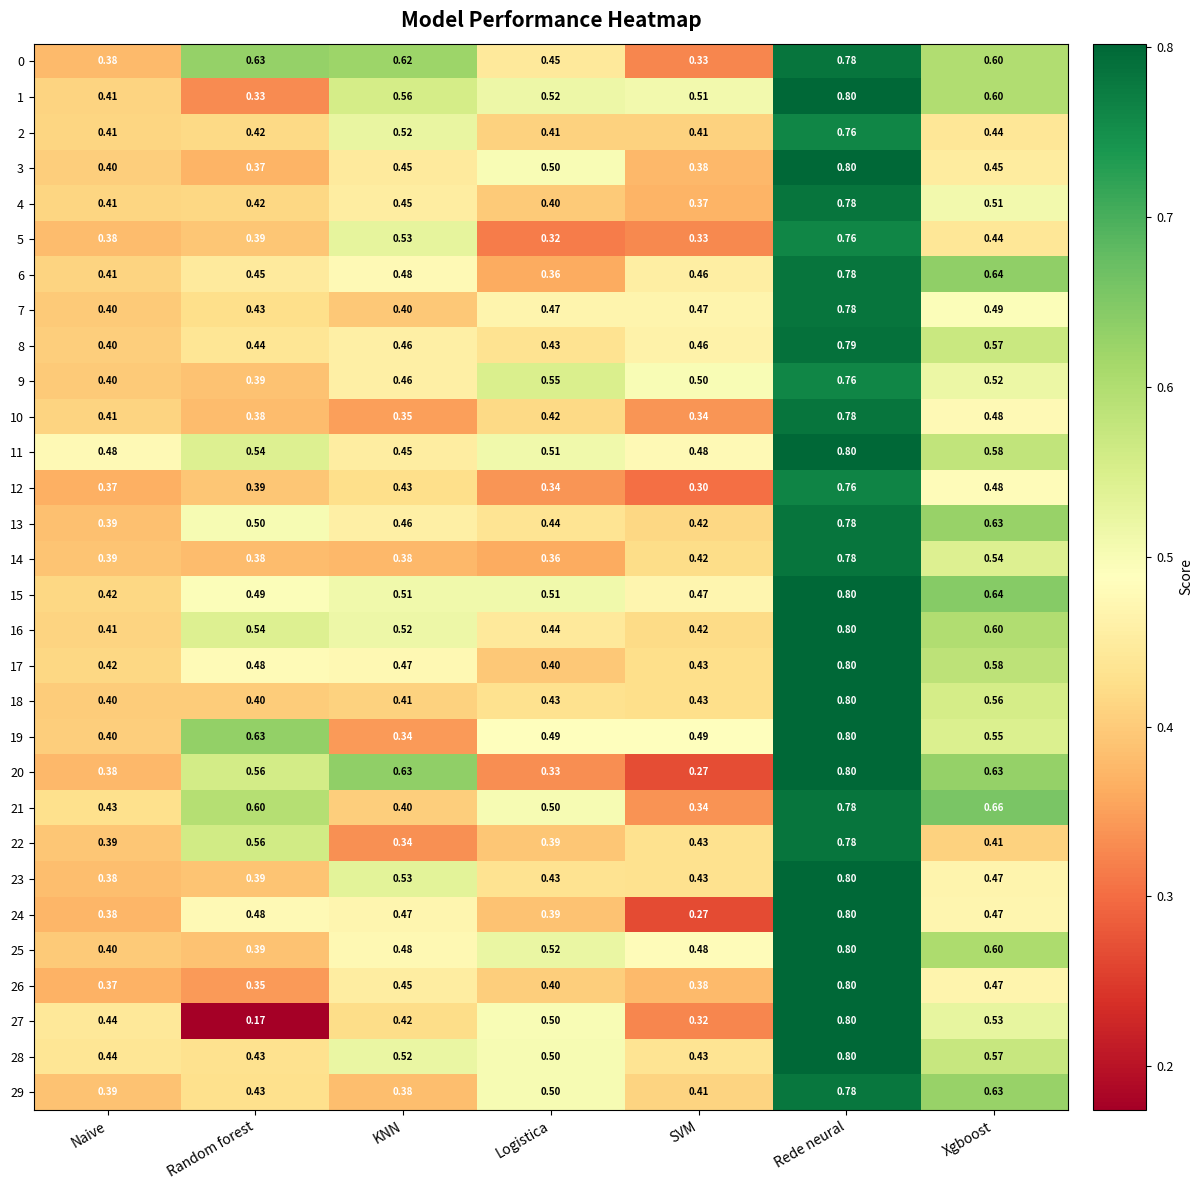

Rank the categories by 10 value from highest to lowest.

Rede neural, Xgboost, Logistica, Naive, Random forest, KNN, SVM